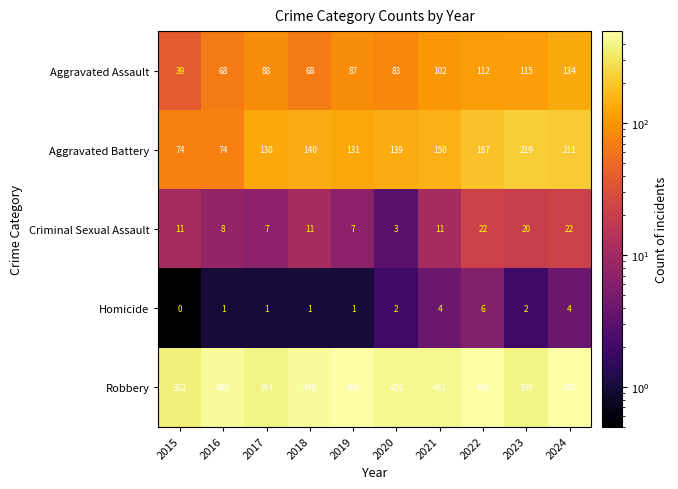

True or false: Robbery has a value of 362 at 2015.

True